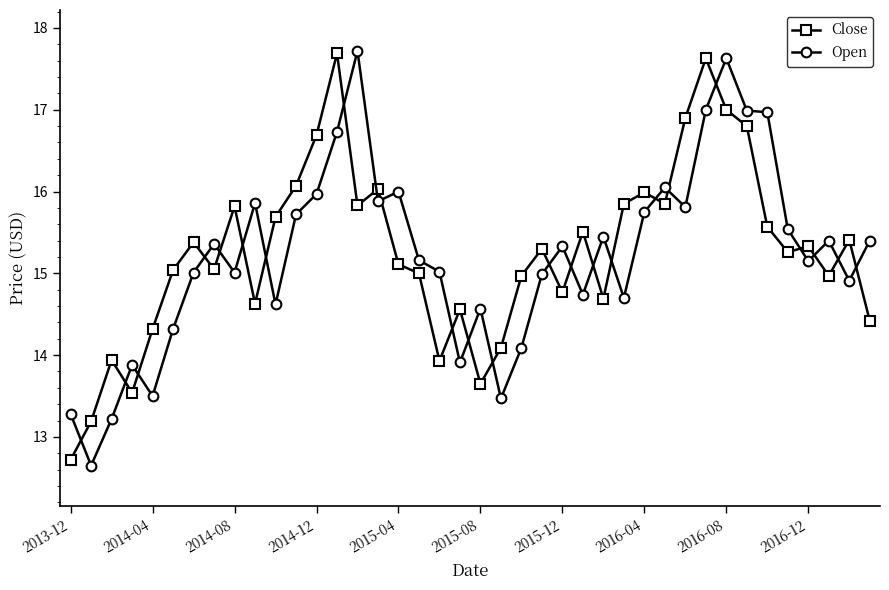

What is the average value of the Close series?

15.3